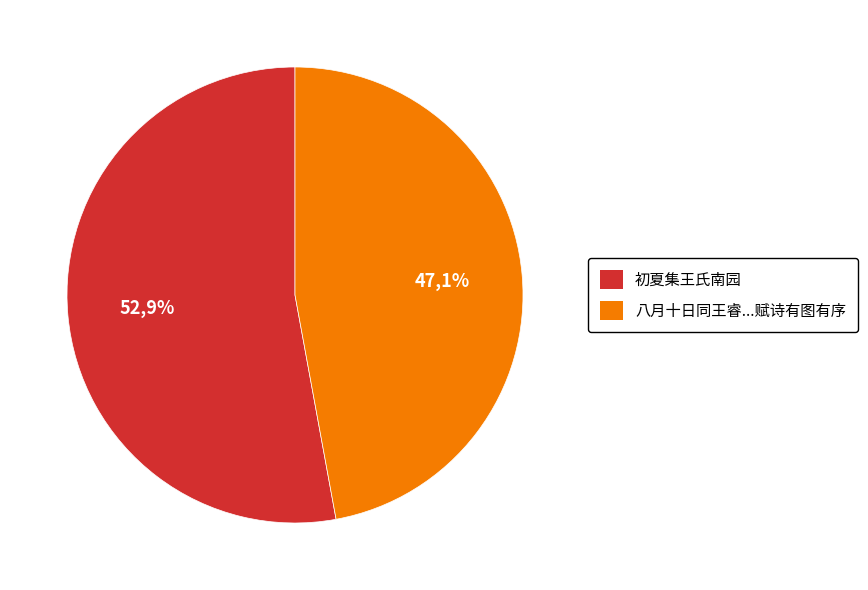

What is the majority slice?

初夏集王氏南园